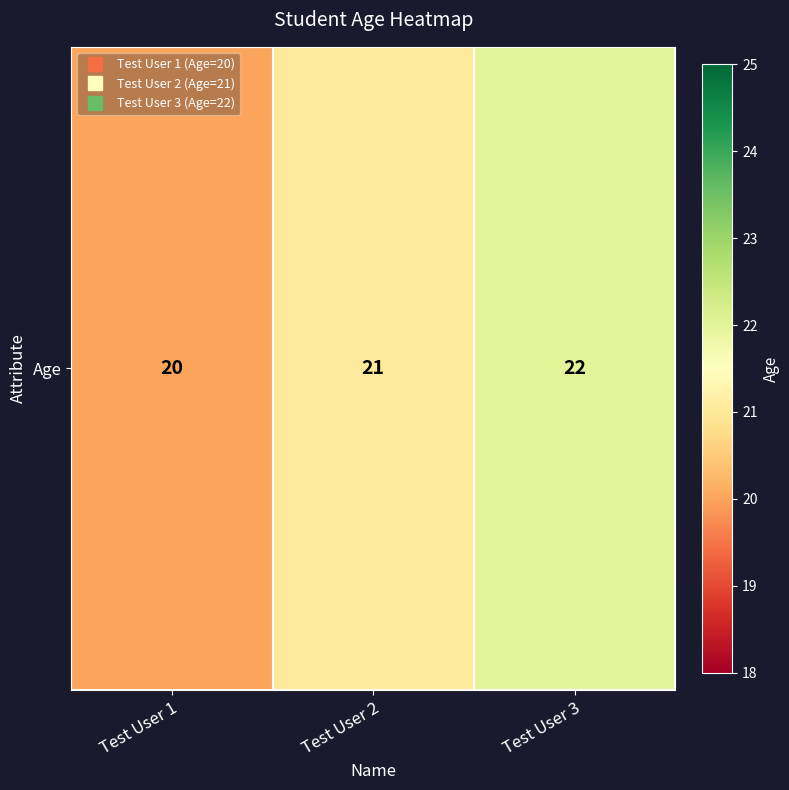

How many values are between 20 and 22?

3